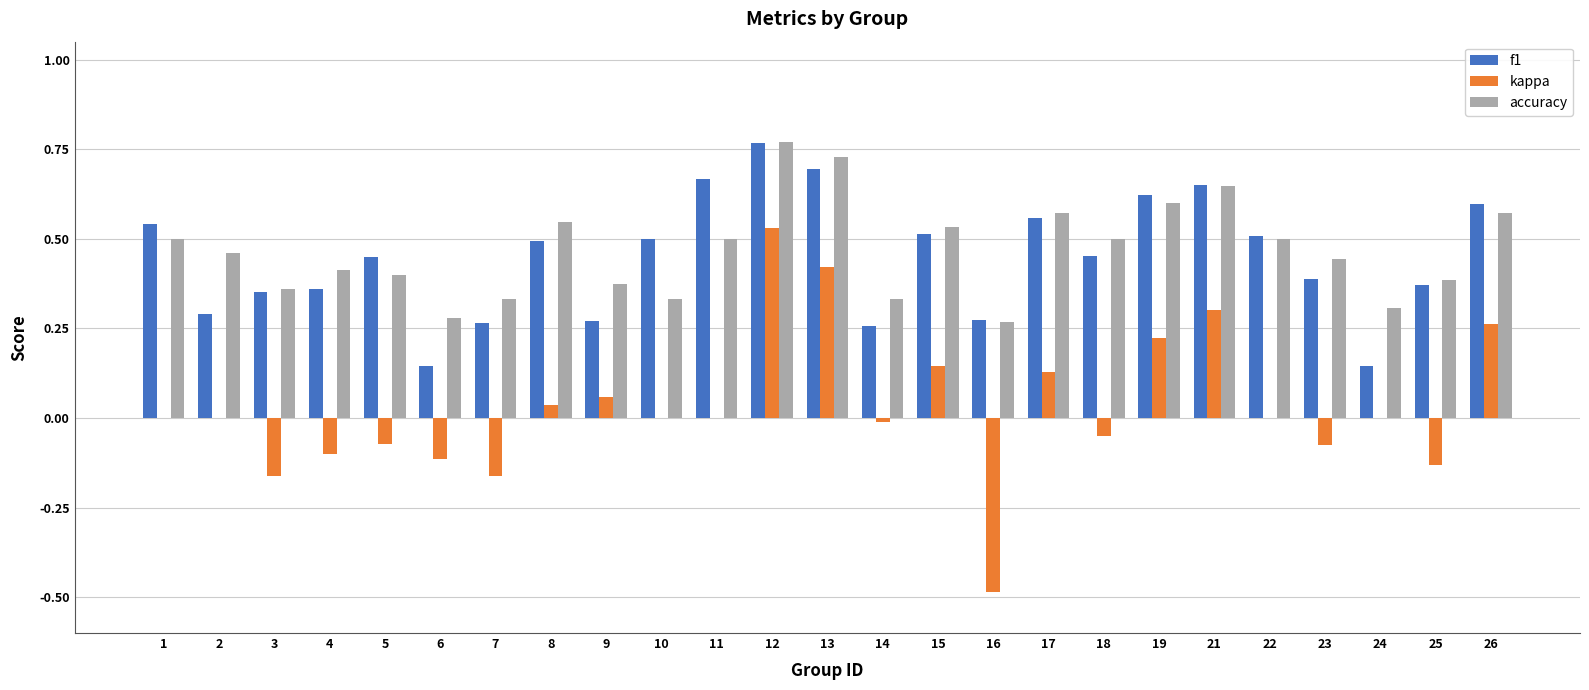

At which category is the sum across all series the highest?

12